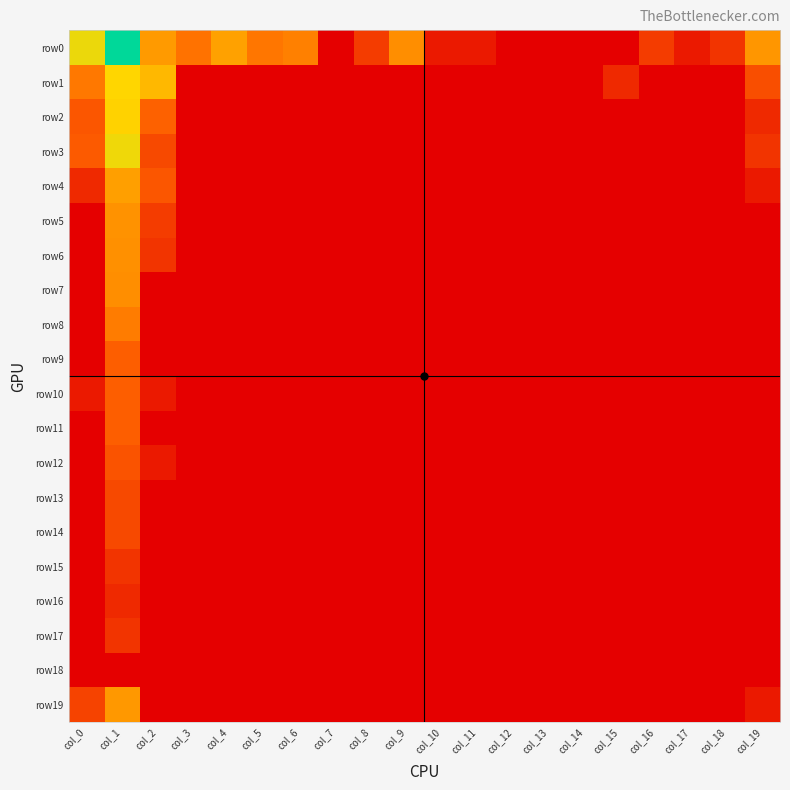

Reading left to right, extract all data points from this chart.

row0: col_0=5.6	col_1=8.1	col_2=4.0	col_3=3.0	col_4=4.1	col_5=3.1	col_6=3.3	col_7=0.0	col_8=1.6	col_9=3.6	col_10=0.7	col_11=0.7	col_12=0.0	col_13=0.0	col_14=0.0	col_15=0.0	col_16=1.6	col_17=0.7	col_18=1.4	col_19=3.9
row1: col_0=3.1	col_1=5.3	col_2=4.6	col_3=0.0	col_4=0.0	col_5=0.0	col_6=0.0	col_7=0.0	col_8=0.0	col_9=0.0	col_10=0.0	col_11=0.0	col_12=0.0	col_13=0.0	col_14=0.0	col_15=1.1	col_16=0.0	col_17=0.0	col_18=0.0	col_19=2.1
row2: col_0=2.3	col_1=5.3	col_2=2.6	col_3=0.0	col_4=0.0	col_5=0.0	col_6=0.0	col_7=0.0	col_8=0.0	col_9=0.0	col_10=0.0	col_11=0.0	col_12=0.0	col_13=0.0	col_14=0.0	col_15=0.0	col_16=0.0	col_17=0.0	col_18=0.0	col_19=1.1
row3: col_0=2.4	col_1=5.5	col_2=1.9	col_3=0.0	col_4=0.0	col_5=0.0	col_6=0.0	col_7=0.0	col_8=0.0	col_9=0.0	col_10=0.0	col_11=0.0	col_12=0.0	col_13=0.0	col_14=0.0	col_15=0.0	col_16=0.0	col_17=0.0	col_18=0.0	col_19=1.4
row4: col_0=1.1	col_1=4.1	col_2=2.3	col_3=0.0	col_4=0.0	col_5=0.0	col_6=0.0	col_7=0.0	col_8=0.0	col_9=0.0	col_10=0.0	col_11=0.0	col_12=0.0	col_13=0.0	col_14=0.0	col_15=0.0	col_16=0.0	col_17=0.0	col_18=0.0	col_19=0.7
row5: col_0=0.0	col_1=3.8	col_2=1.6	col_3=0.0	col_4=0.0	col_5=0.0	col_6=0.0	col_7=0.0	col_8=0.0	col_9=0.0	col_10=0.0	col_11=0.0	col_12=0.0	col_13=0.0	col_14=0.0	col_15=0.0	col_16=0.0	col_17=0.0	col_18=0.0	col_19=0.0
row6: col_0=0.0	col_1=3.7	col_2=1.4	col_3=0.0	col_4=0.0	col_5=0.0	col_6=0.0	col_7=0.0	col_8=0.0	col_9=0.0	col_10=0.0	col_11=0.0	col_12=0.0	col_13=0.0	col_14=0.0	col_15=0.0	col_16=0.0	col_17=0.0	col_18=0.0	col_19=0.0
row7: col_0=0.0	col_1=3.6	col_2=0.0	col_3=0.0	col_4=0.0	col_5=0.0	col_6=0.0	col_7=0.0	col_8=0.0	col_9=0.0	col_10=0.0	col_11=0.0	col_12=0.0	col_13=0.0	col_14=0.0	col_15=0.0	col_16=0.0	col_17=0.0	col_18=0.0	col_19=0.0
row8: col_0=0.0	col_1=3.2	col_2=0.0	col_3=0.0	col_4=0.0	col_5=0.0	col_6=0.0	col_7=0.0	col_8=0.0	col_9=0.0	col_10=0.0	col_11=0.0	col_12=0.0	col_13=0.0	col_14=0.0	col_15=0.0	col_16=0.0	col_17=0.0	col_18=0.0	col_19=0.0
row9: col_0=0.0	col_1=2.5	col_2=0.0	col_3=0.0	col_4=0.0	col_5=0.0	col_6=0.0	col_7=0.0	col_8=0.0	col_9=0.0	col_10=0.0	col_11=0.0	col_12=0.0	col_13=0.0	col_14=0.0	col_15=0.0	col_16=0.0	col_17=0.0	col_18=0.0	col_19=0.0
row10: col_0=0.7	col_1=2.5	col_2=0.7	col_3=0.0	col_4=0.0	col_5=0.0	col_6=0.0	col_7=0.0	col_8=0.0	col_9=0.0	col_10=0.0	col_11=0.0	col_12=0.0	col_13=0.0	col_14=0.0	col_15=0.0	col_16=0.0	col_17=0.0	col_18=0.0	col_19=0.0
row11: col_0=0.0	col_1=2.5	col_2=0.0	col_3=0.0	col_4=0.0	col_5=0.0	col_6=0.0	col_7=0.0	col_8=0.0	col_9=0.0	col_10=0.0	col_11=0.0	col_12=0.0	col_13=0.0	col_14=0.0	col_15=0.0	col_16=0.0	col_17=0.0	col_18=0.0	col_19=0.0
row12: col_0=0.0	col_1=2.2	col_2=0.7	col_3=0.0	col_4=0.0	col_5=0.0	col_6=0.0	col_7=0.0	col_8=0.0	col_9=0.0	col_10=0.0	col_11=0.0	col_12=0.0	col_13=0.0	col_14=0.0	col_15=0.0	col_16=0.0	col_17=0.0	col_18=0.0	col_19=0.0
row13: col_0=0.0	col_1=1.9	col_2=0.0	col_3=0.0	col_4=0.0	col_5=0.0	col_6=0.0	col_7=0.0	col_8=0.0	col_9=0.0	col_10=0.0	col_11=0.0	col_12=0.0	col_13=0.0	col_14=0.0	col_15=0.0	col_16=0.0	col_17=0.0	col_18=0.0	col_19=0.0
row14: col_0=0.0	col_1=1.9	col_2=0.0	col_3=0.0	col_4=0.0	col_5=0.0	col_6=0.0	col_7=0.0	col_8=0.0	col_9=0.0	col_10=0.0	col_11=0.0	col_12=0.0	col_13=0.0	col_14=0.0	col_15=0.0	col_16=0.0	col_17=0.0	col_18=0.0	col_19=0.0
row15: col_0=0.0	col_1=1.4	col_2=0.0	col_3=0.0	col_4=0.0	col_5=0.0	col_6=0.0	col_7=0.0	col_8=0.0	col_9=0.0	col_10=0.0	col_11=0.0	col_12=0.0	col_13=0.0	col_14=0.0	col_15=0.0	col_16=0.0	col_17=0.0	col_18=0.0	col_19=0.0
row16: col_0=0.0	col_1=1.1	col_2=0.0	col_3=0.0	col_4=0.0	col_5=0.0	col_6=0.0	col_7=0.0	col_8=0.0	col_9=0.0	col_10=0.0	col_11=0.0	col_12=0.0	col_13=0.0	col_14=0.0	col_15=0.0	col_16=0.0	col_17=0.0	col_18=0.0	col_19=0.0
row17: col_0=0.0	col_1=1.4	col_2=0.0	col_3=0.0	col_4=0.0	col_5=0.0	col_6=0.0	col_7=0.0	col_8=0.0	col_9=0.0	col_10=0.0	col_11=0.0	col_12=0.0	col_13=0.0	col_14=0.0	col_15=0.0	col_16=0.0	col_17=0.0	col_18=0.0	col_19=0.0
row18: col_0=0.0	col_1=0.0	col_2=0.0	col_3=0.0	col_4=0.0	col_5=0.0	col_6=0.0	col_7=0.0	col_8=0.0	col_9=0.0	col_10=0.0	col_11=0.0	col_12=0.0	col_13=0.0	col_14=0.0	col_15=0.0	col_16=0.0	col_17=0.0	col_18=0.0	col_19=0.0
row19: col_0=1.8	col_1=3.9	col_2=0.0	col_3=0.0	col_4=0.0	col_5=0.0	col_6=0.0	col_7=0.0	col_8=0.0	col_9=0.0	col_10=0.0	col_11=0.0	col_12=0.0	col_13=0.0	col_14=0.0	col_15=0.0	col_16=0.0	col_17=0.0	col_18=0.0	col_19=0.7